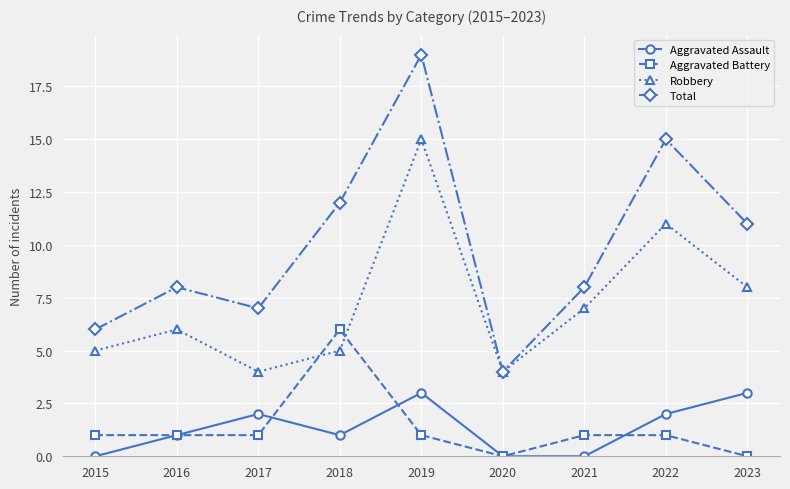

The Aggravated Battery series shows 0 at 2020. True or false?

True